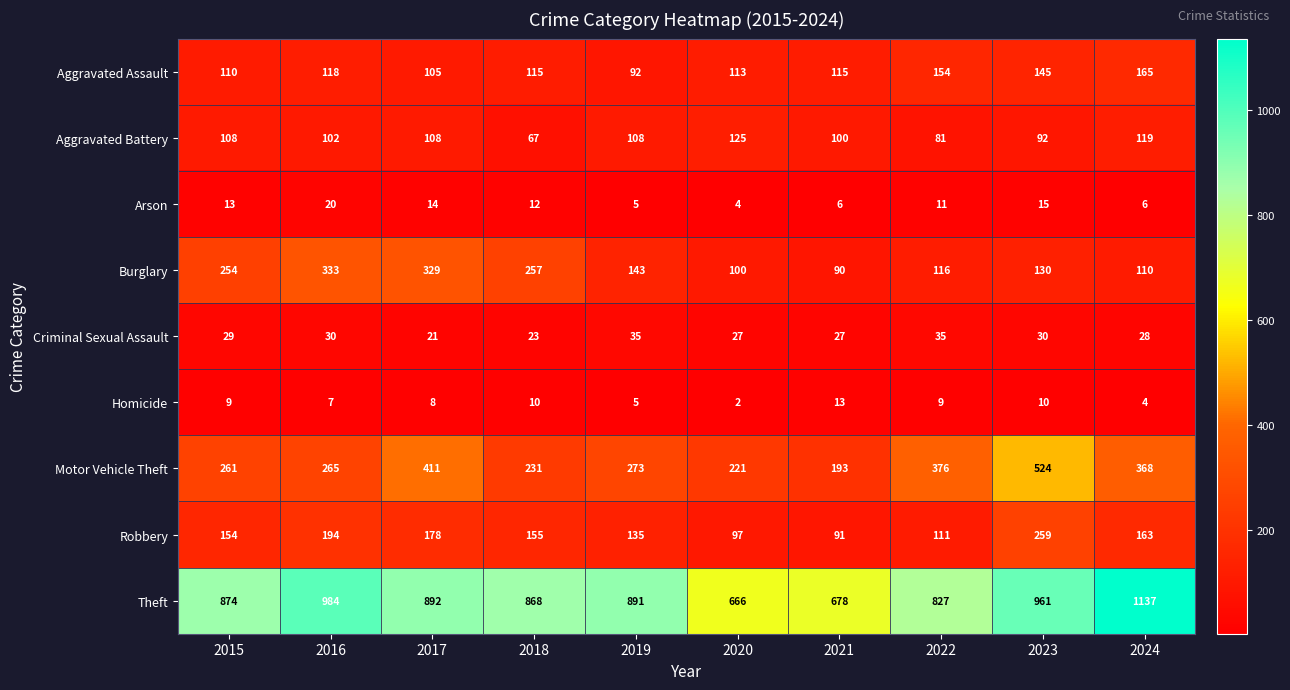

At how many categories does at least one series exceed 264?

10